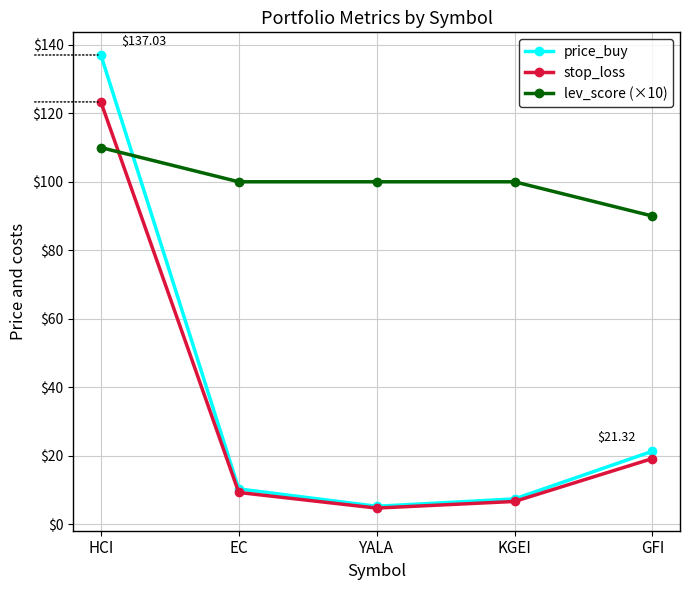

What is the spread (max minus min) of values at KGEI?

93.3